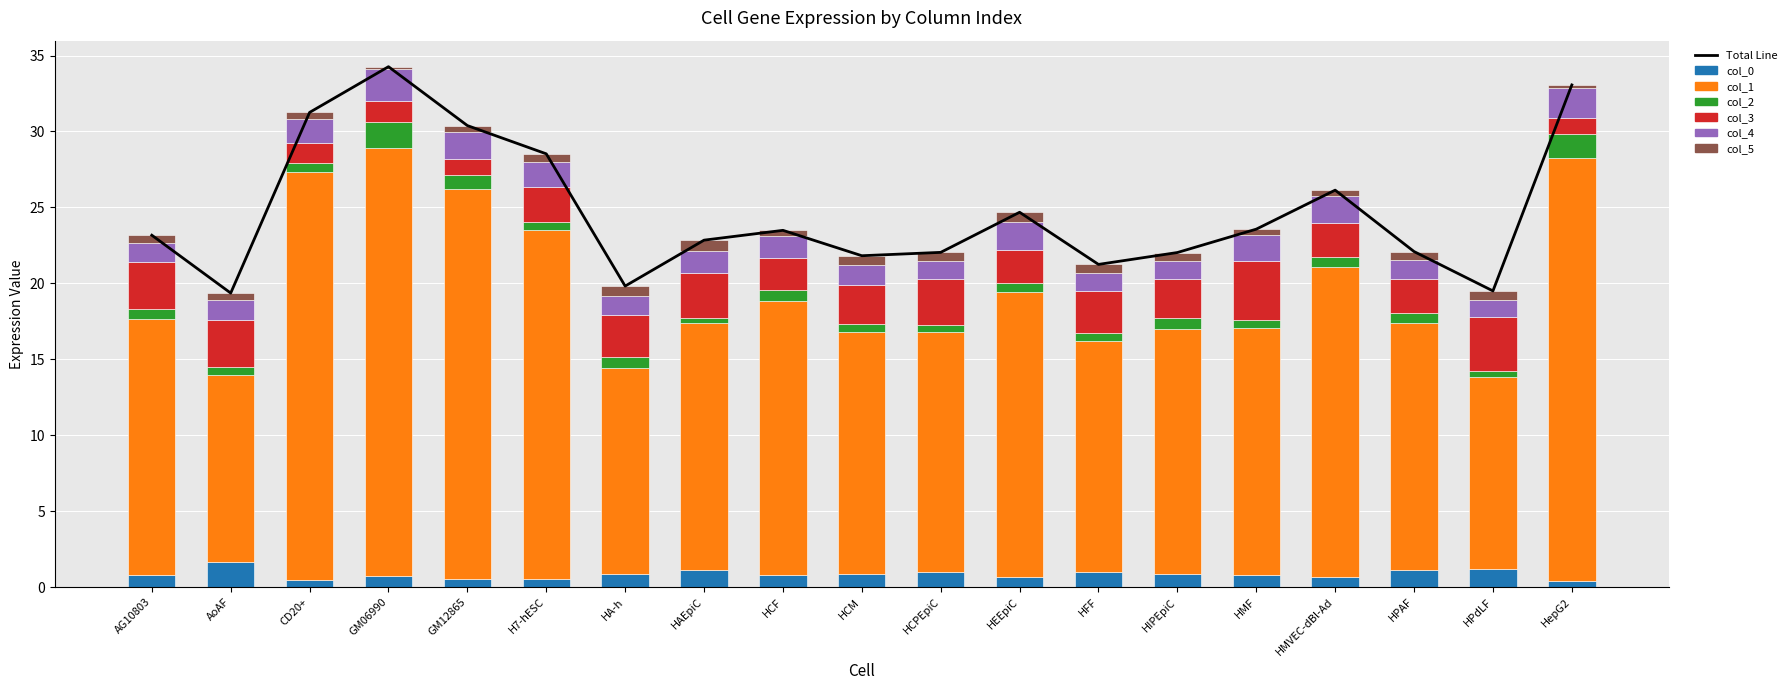

What is the difference between the highest and lowest values at CD20+?

26.4